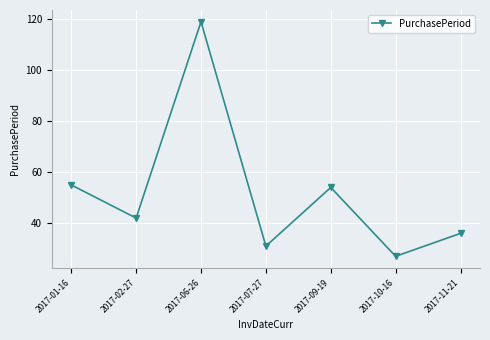

Where is the first local minimum?

2017-02-27